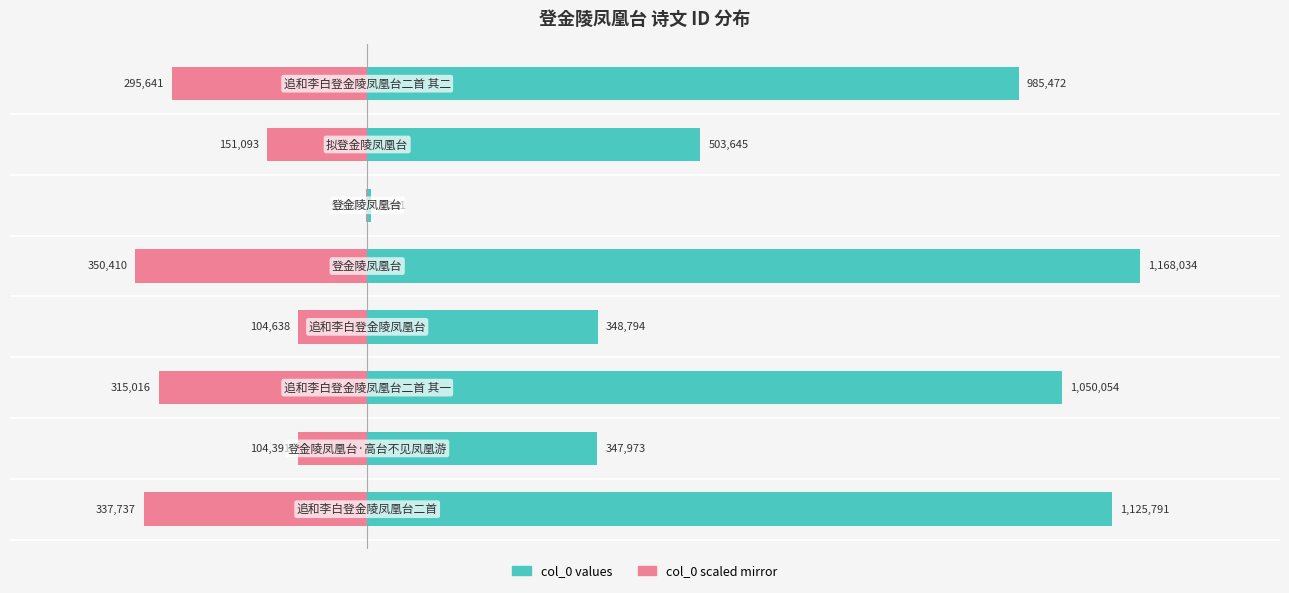

Which series has the widest spread of values?

col_0 (odd rows)